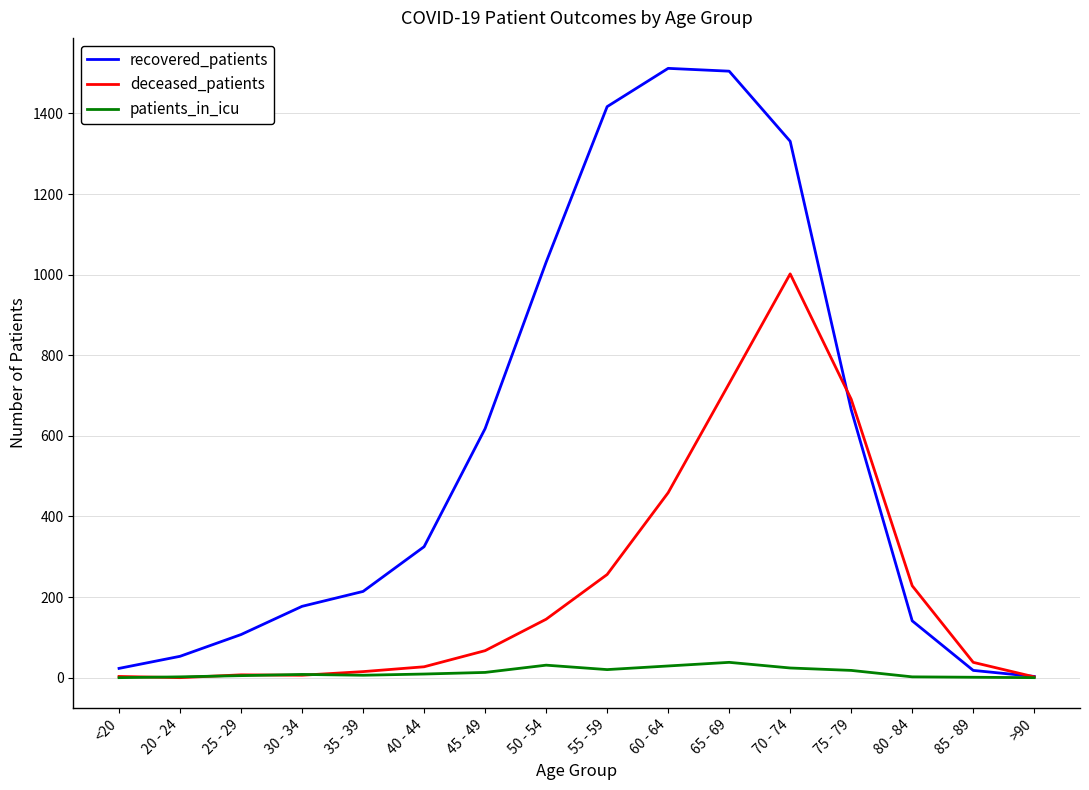

Which series has the widest spread of values?

recovered_patients